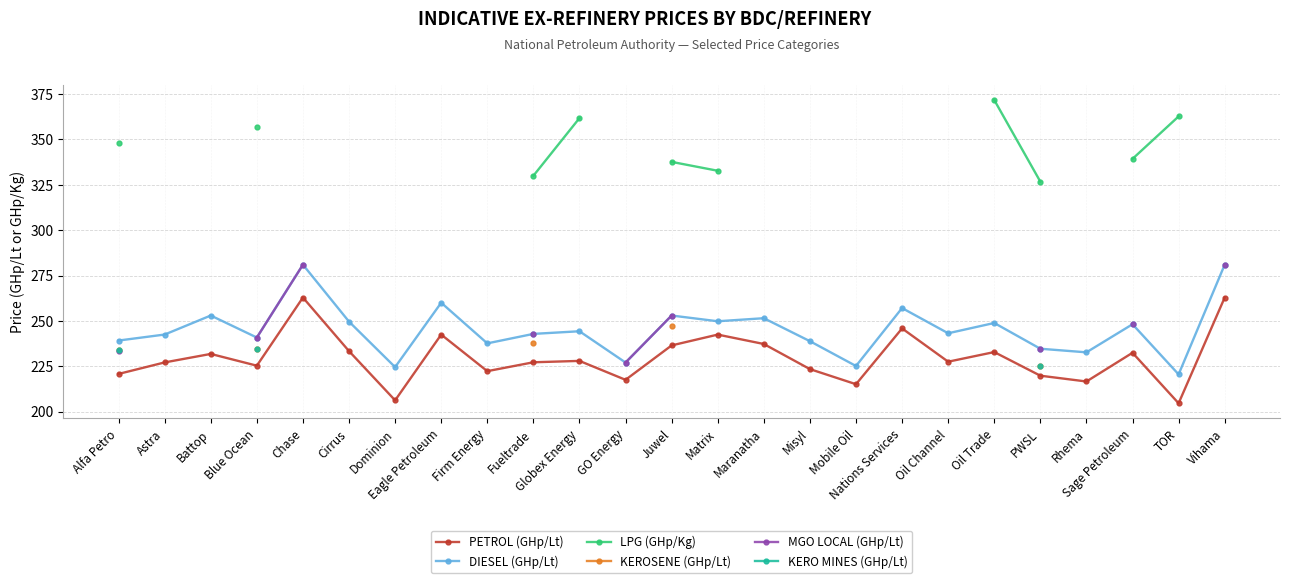

The PETROL (GHp/Lt) series shows 215.1 at Mobile Oil. True or false?

True